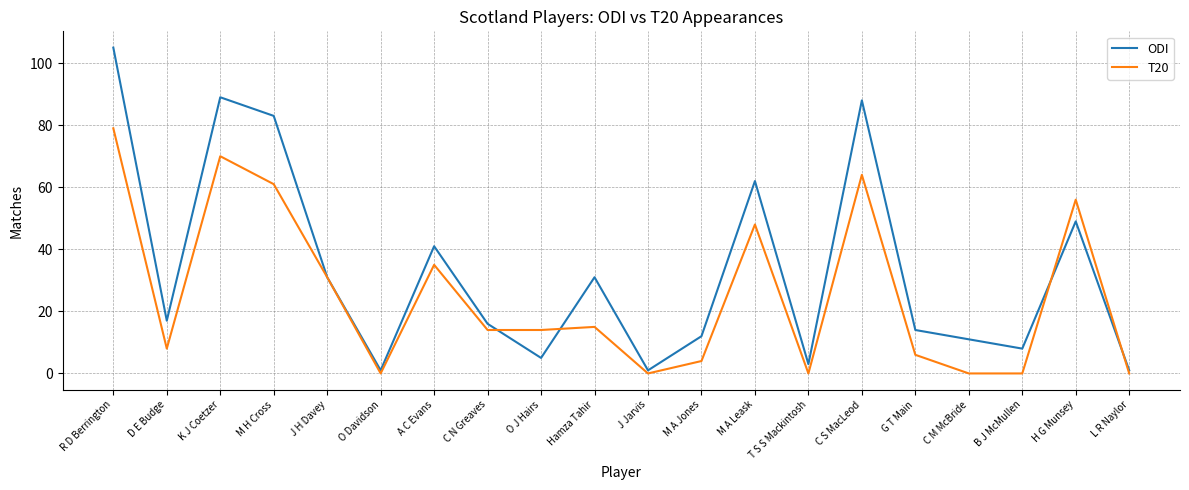

Where is the first local maximum for T20?

K J Coetzer